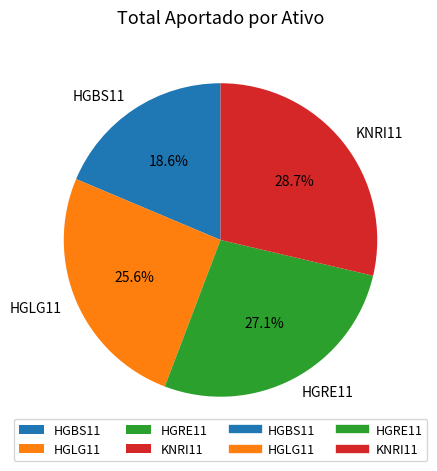

Is HGLG11 the majority of the pie?

No